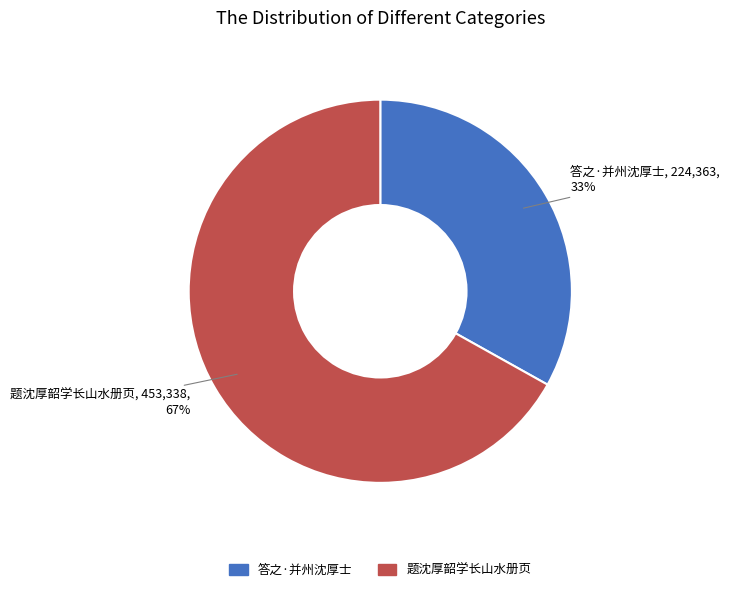

Rank the categories by value from lowest to highest.

答之·并州沈厚士, 题沈厚韶学长山水册页